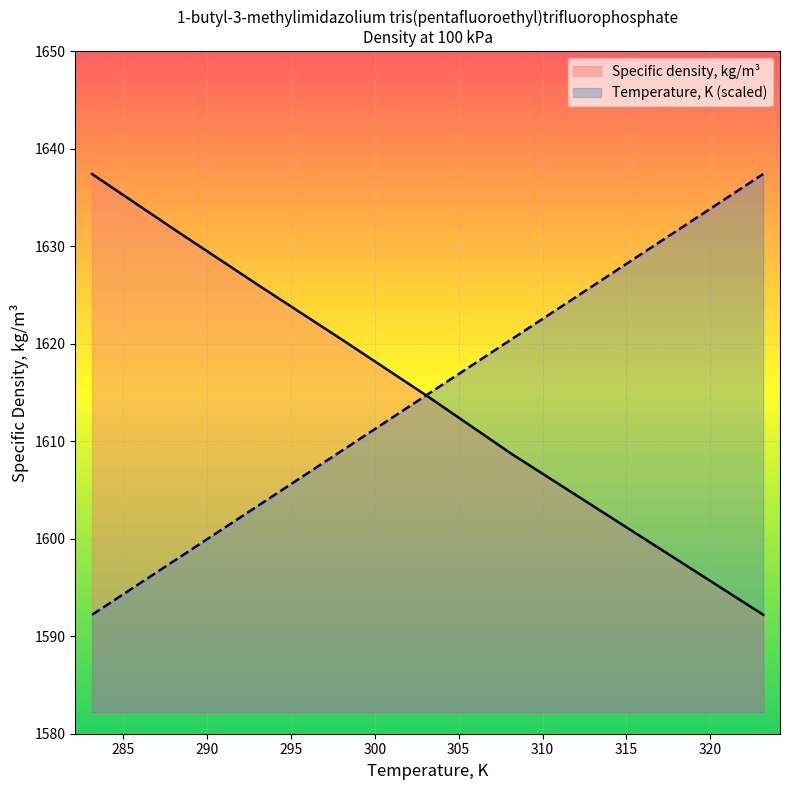

True or false: Temperature, K has more than 2 points higher than both neighbors.

False